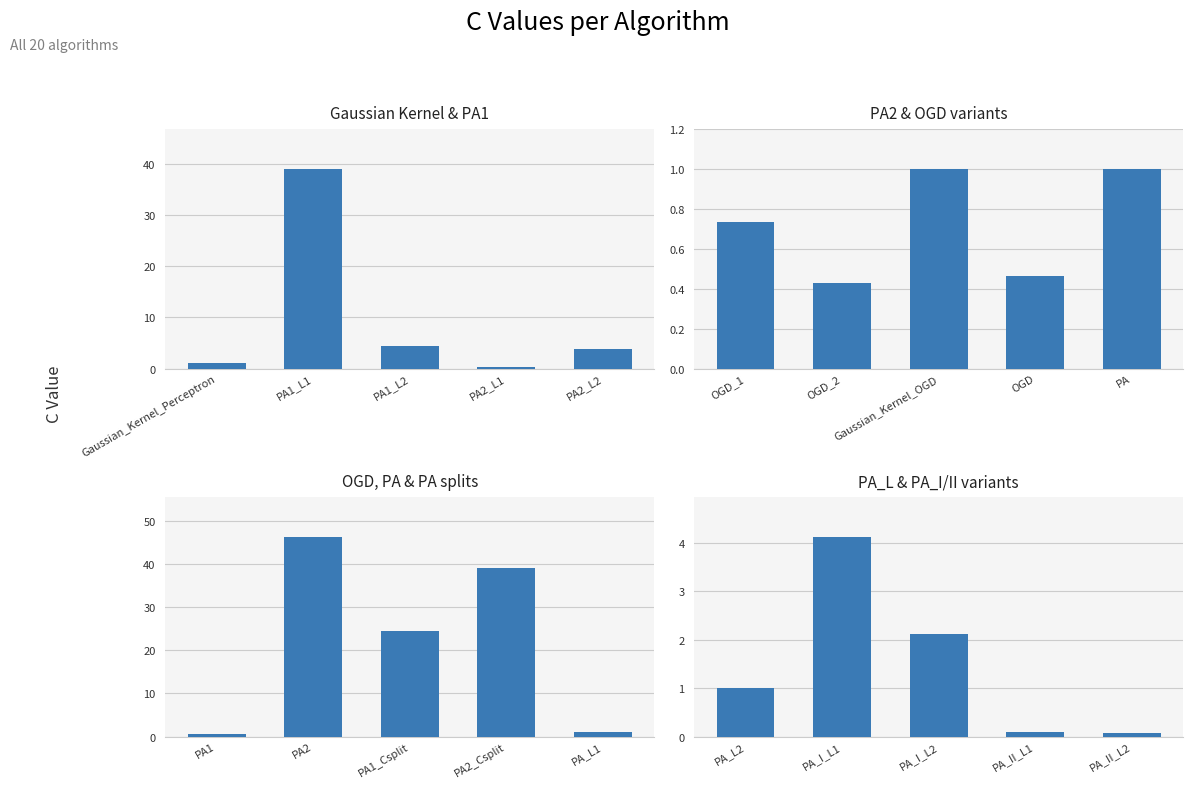

Where does the Gaussian Kernel & PA1 series first go above 3?

PA1_L1